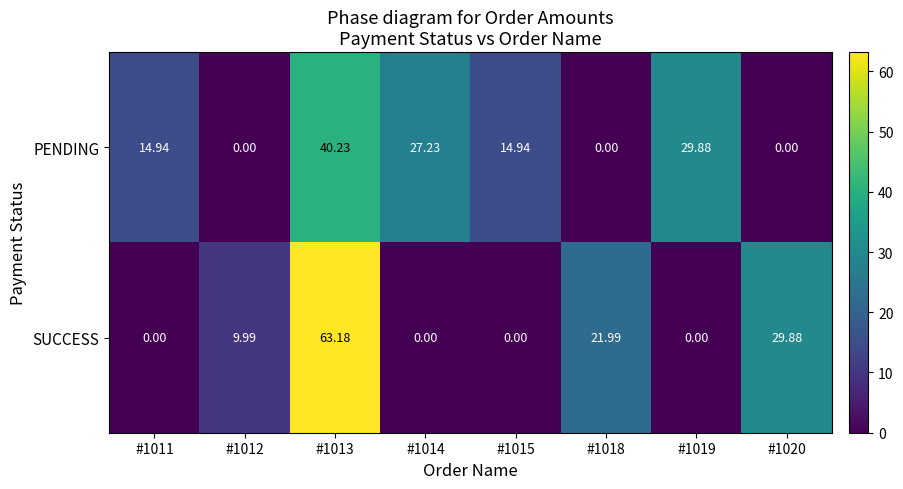

Which series has the largest total across all categories?

PENDING